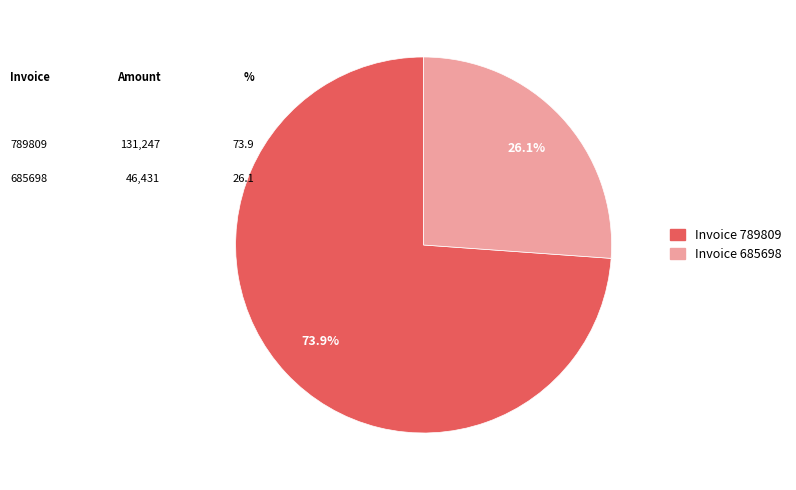

Does any single category account for the majority?

Yes